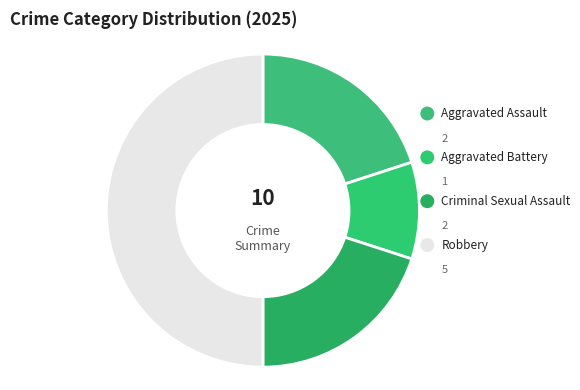

Count the number of slices in the pie.

4